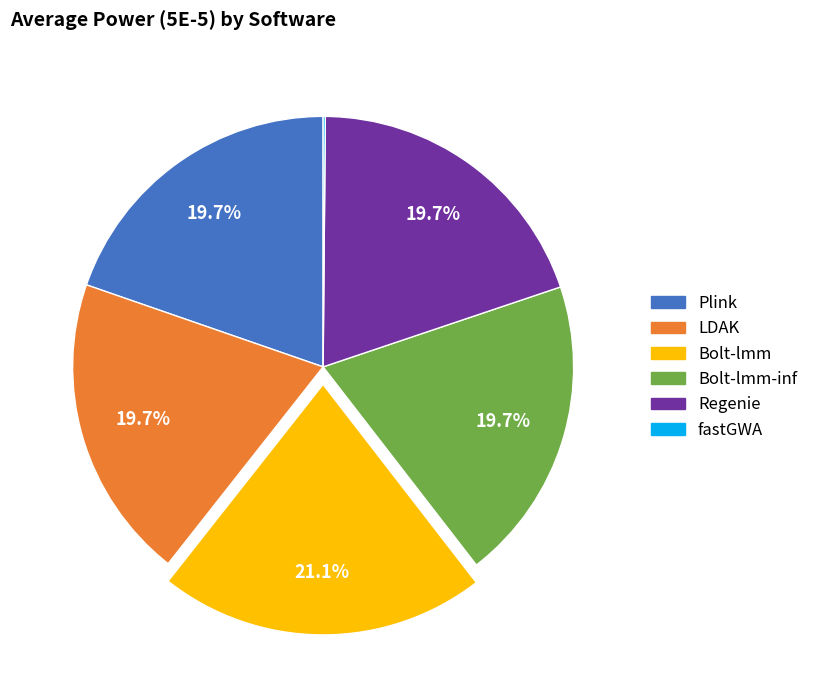

Is there a majority slice in this chart?

No